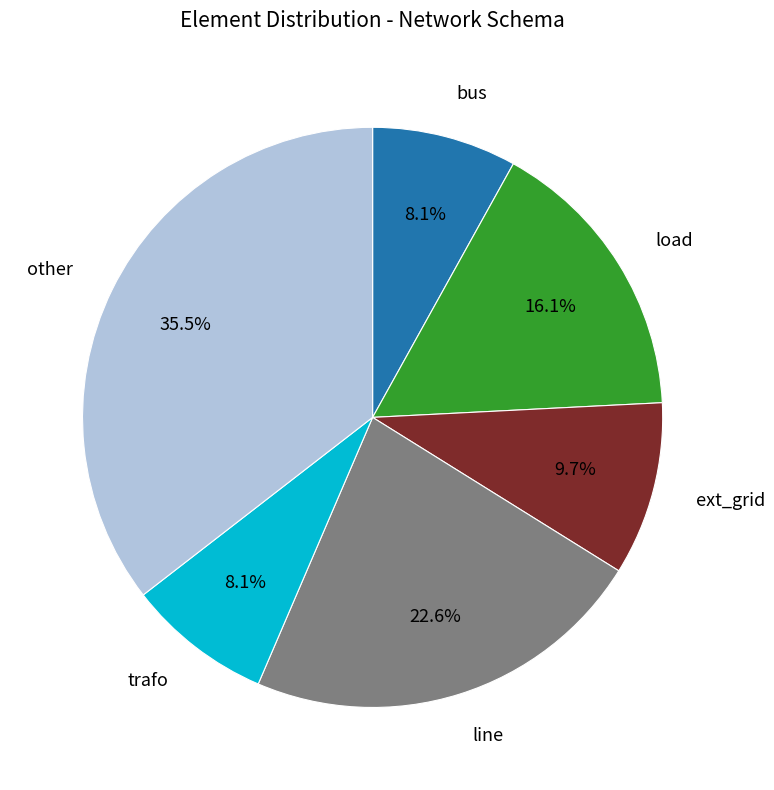

To the nearest percent, what percentage of the pie is line?

23%